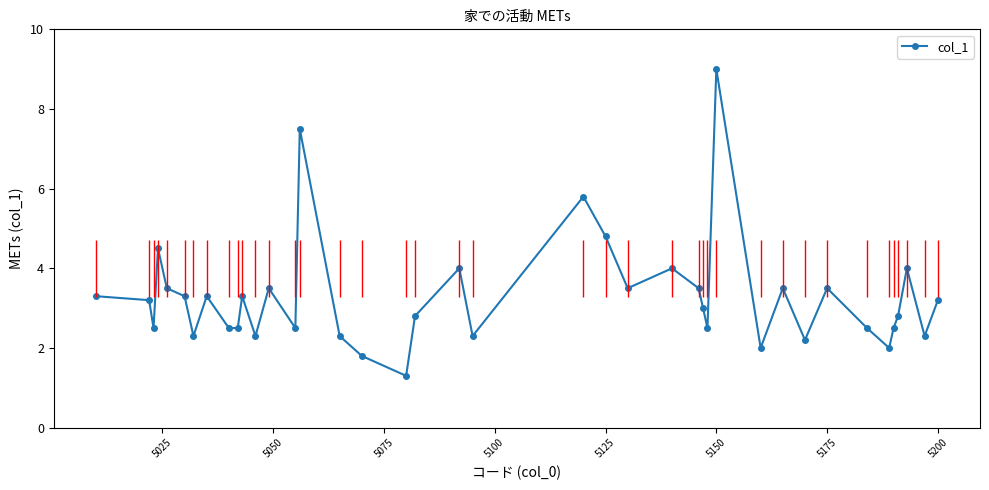

Reading right to left, extract all data points from this chart.

3.2	2.3	4.0	2.8	2.5	2.0	2.5	3.5	2.2	3.5	2.0	9.0	2.5	3.0	3.5	4.0	3.5	4.8	5.8	2.3	4.0	2.8	1.3	1.8	2.3	7.5	2.5	3.5	2.3	3.3	2.5	2.5	3.3	2.3	3.3	3.5	4.5	2.5	3.2	3.3